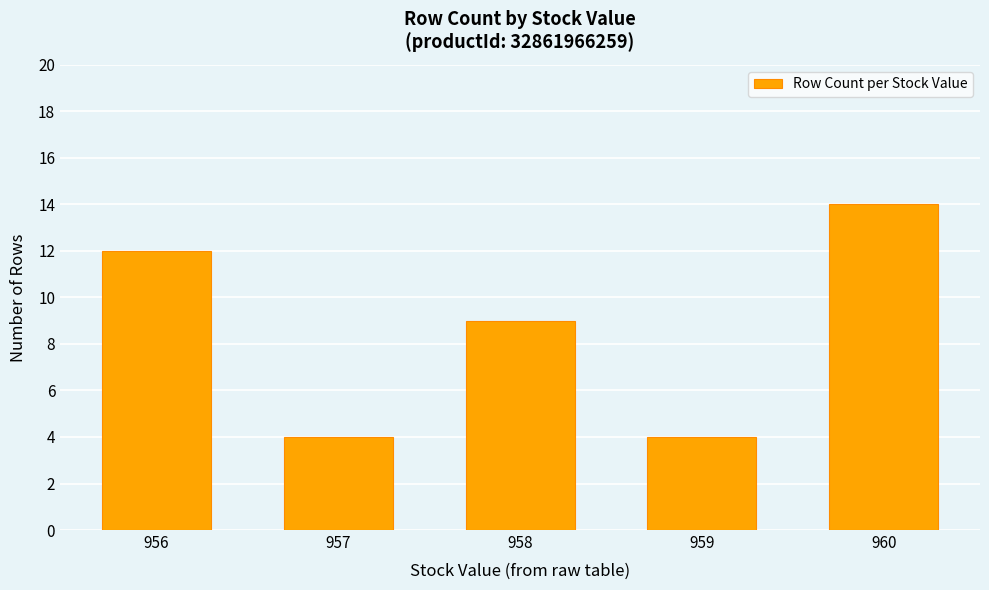

Where is the data nearest to the value 9?

958